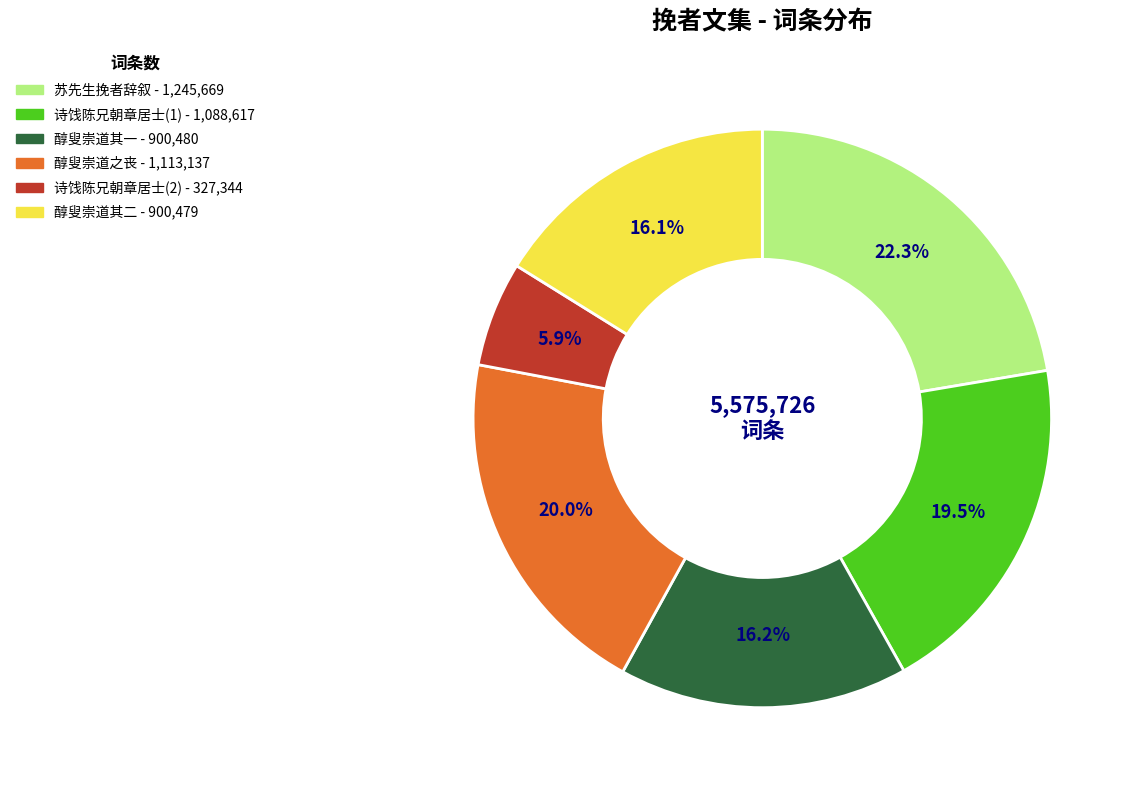

Is there any slice that represents more than half of the pie?

No